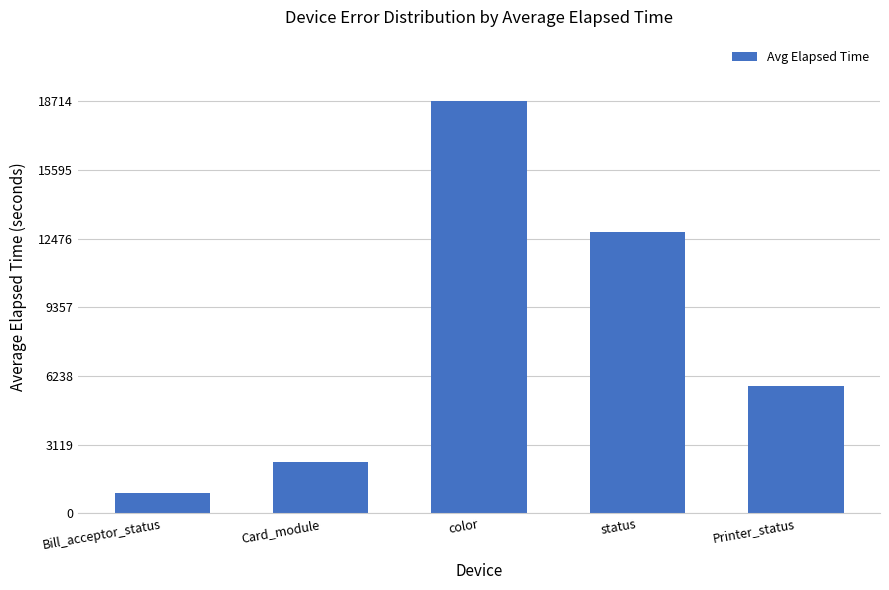

What is the label of the 4th bar from the right?

Card_module